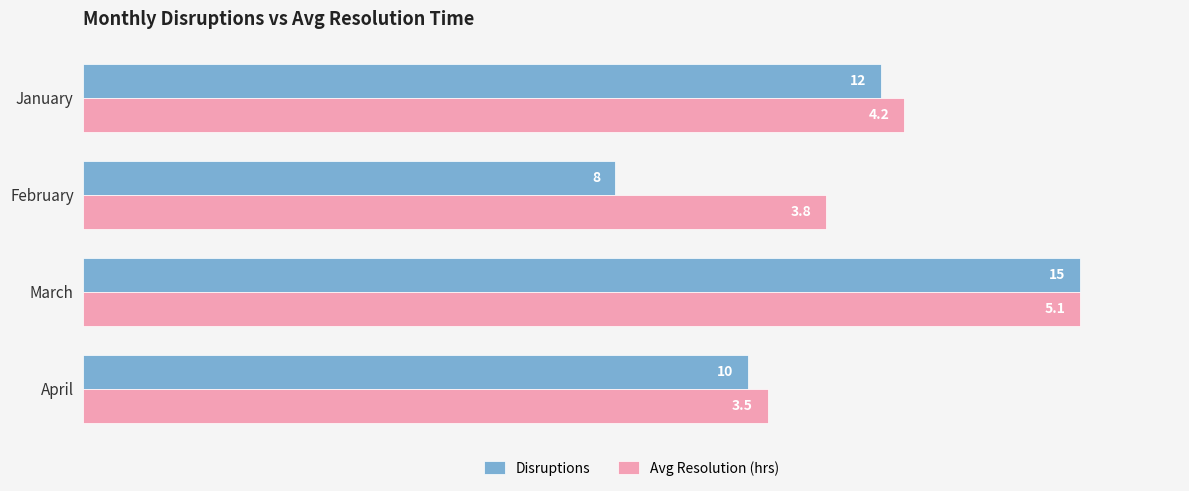

What are all the series names shown in the legend?

Disruptions, Avg Resolution (hrs)